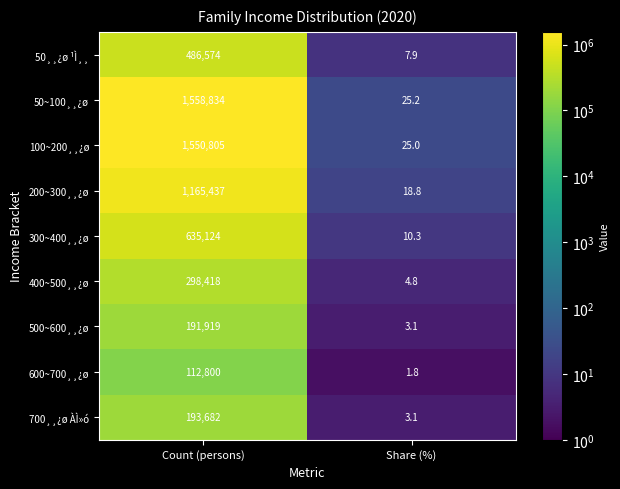

Which series has the largest total across all categories?

50~100¸¸¿ø